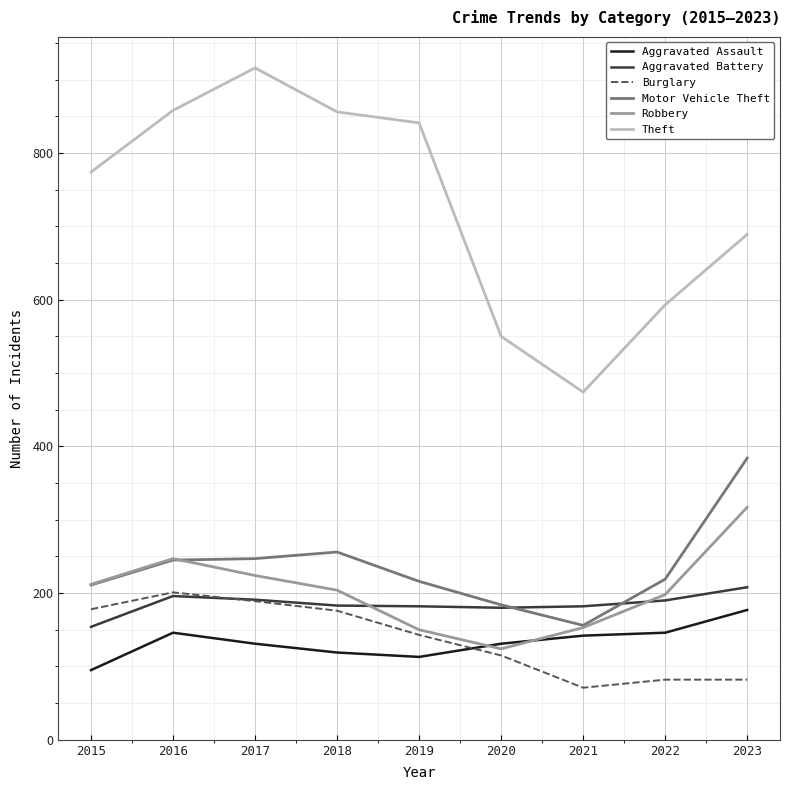

What is the lowest value of the Aggravated Battery series?

154